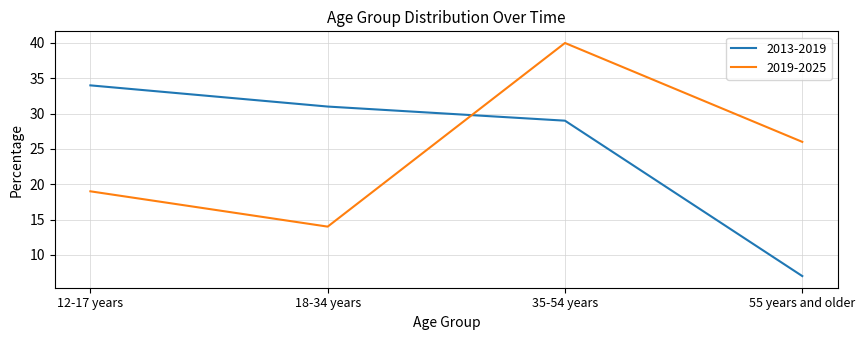

The value of 2019-2025 at 12-17 years is 12. True or false?

False